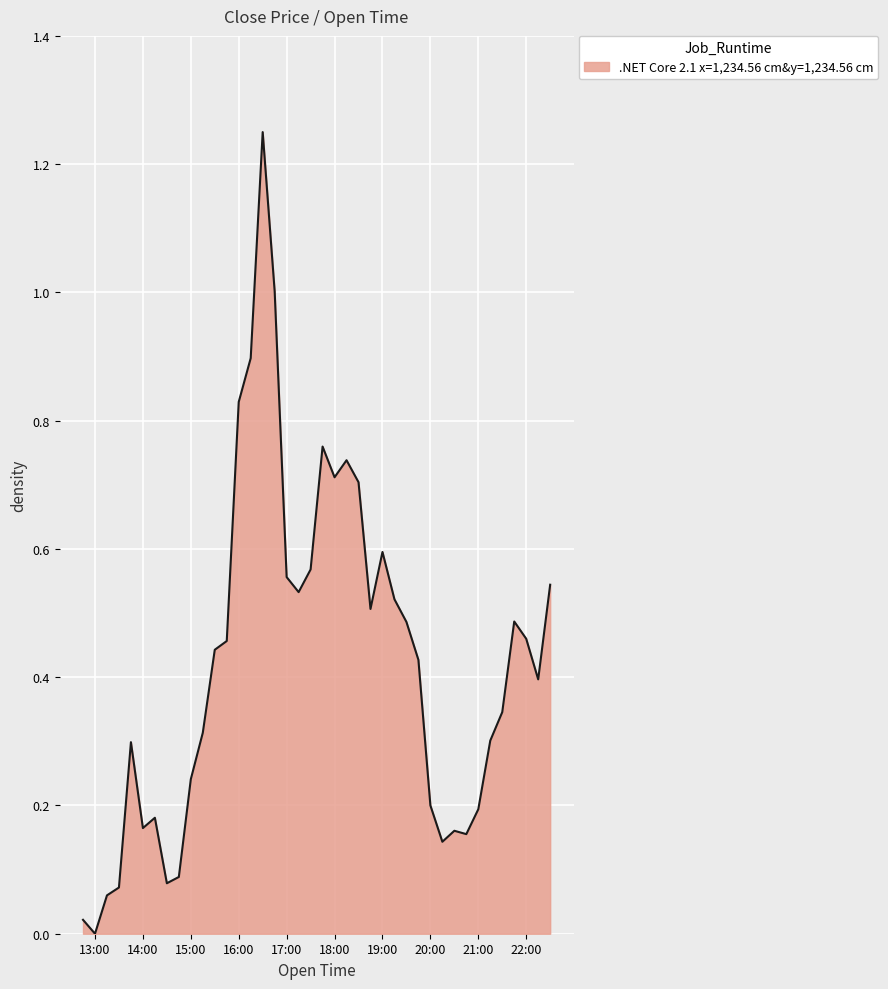

How many lines are shown in the chart?

1